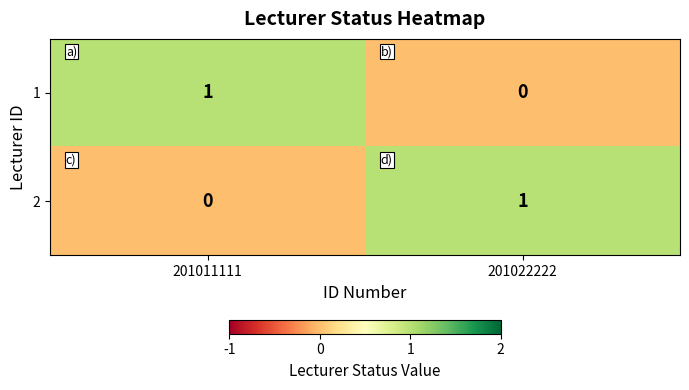

Rank the series at 201011111 from highest to lowest value.

1, 2